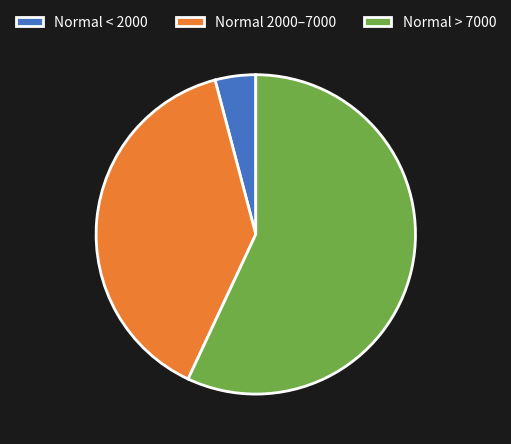

Does any single category account for the majority?

Yes